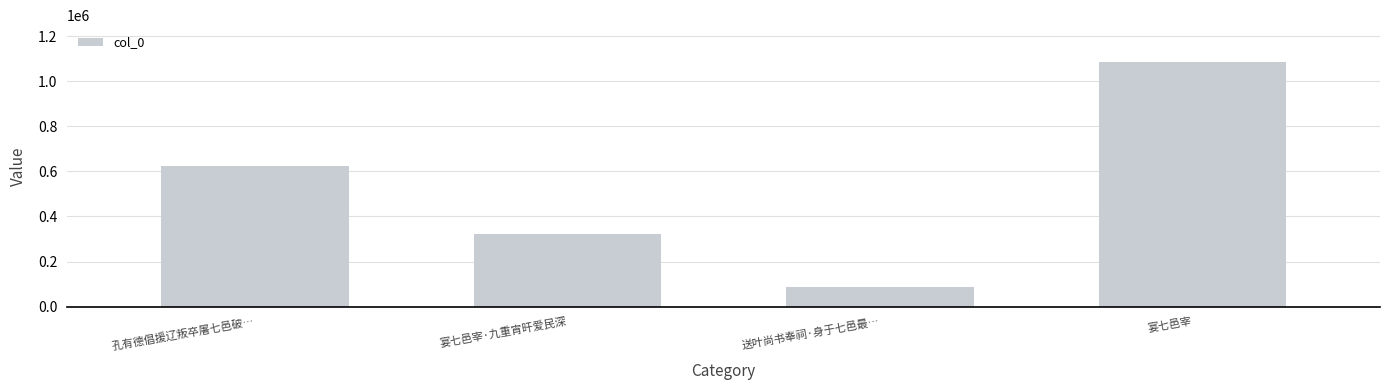

List the labels in order of value, largest first.

宴七邑宰, 孔有德倡援辽叛卒屠七邑破…, 宴七邑宰·九重宵旰爱民深, 送叶尚书奉祠·身于七邑最…